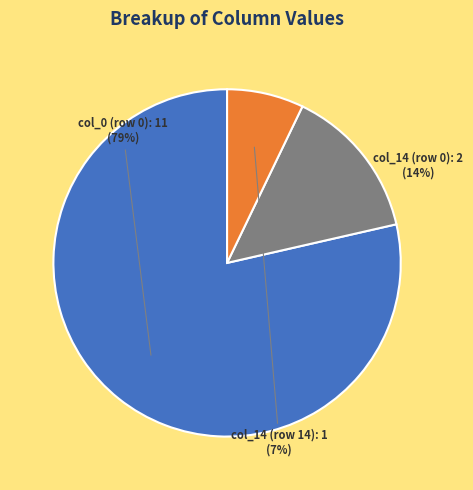

Is the sum of col_0 (row 0): 11 and col_14 (row 0): 2 greater than half?

Yes